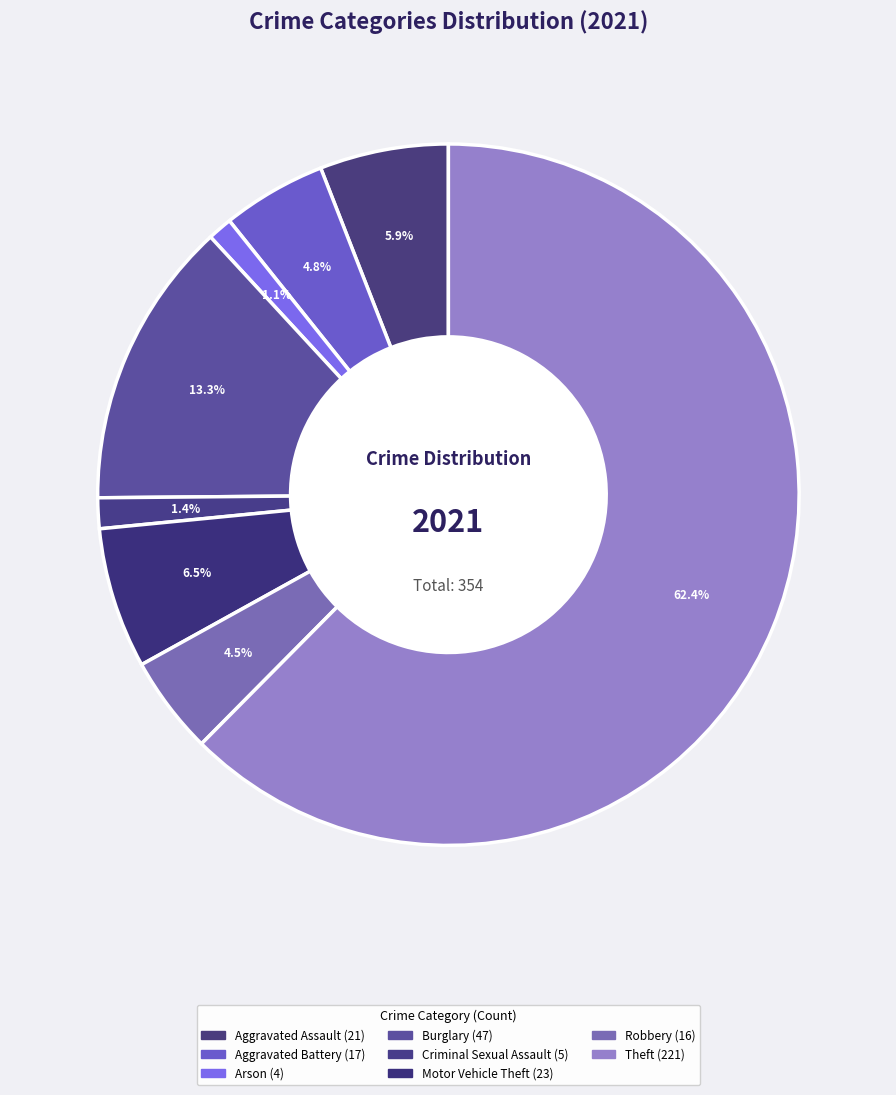

Count the number of slices in the pie.

8